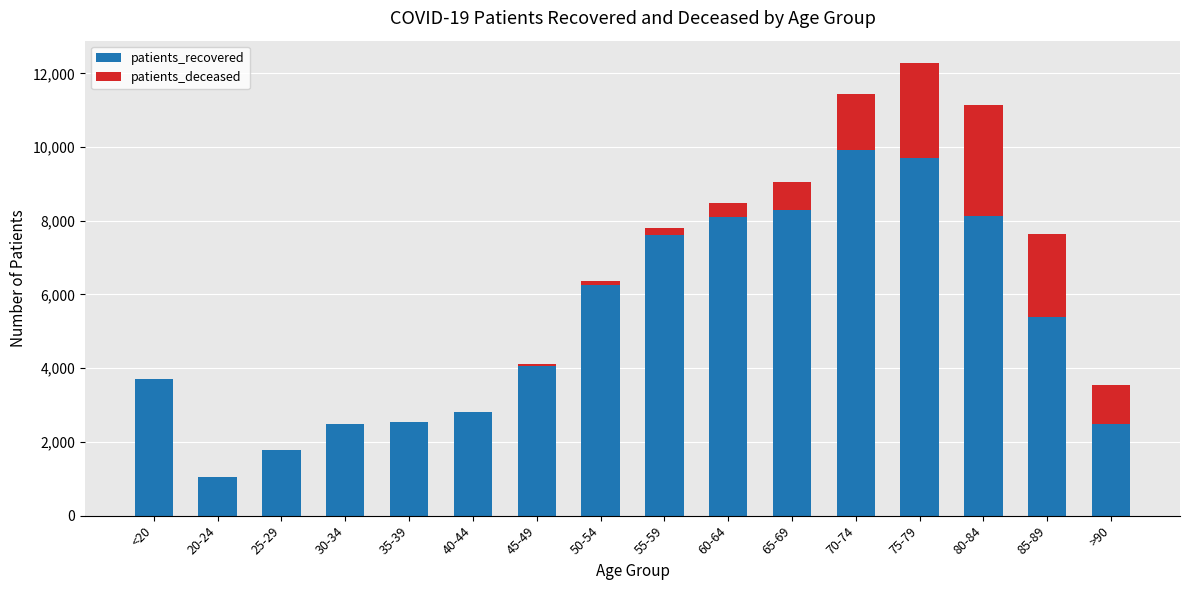

At which category is the sum across all series the highest?

75-79